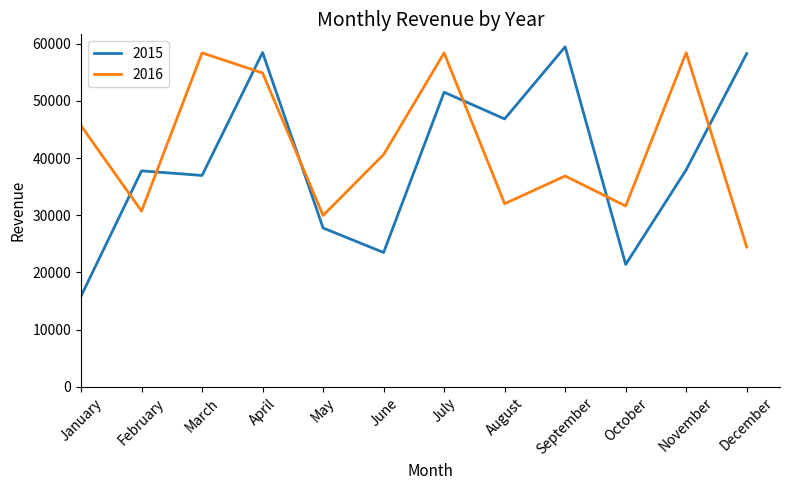

Where is the first local maximum for 2015?

February